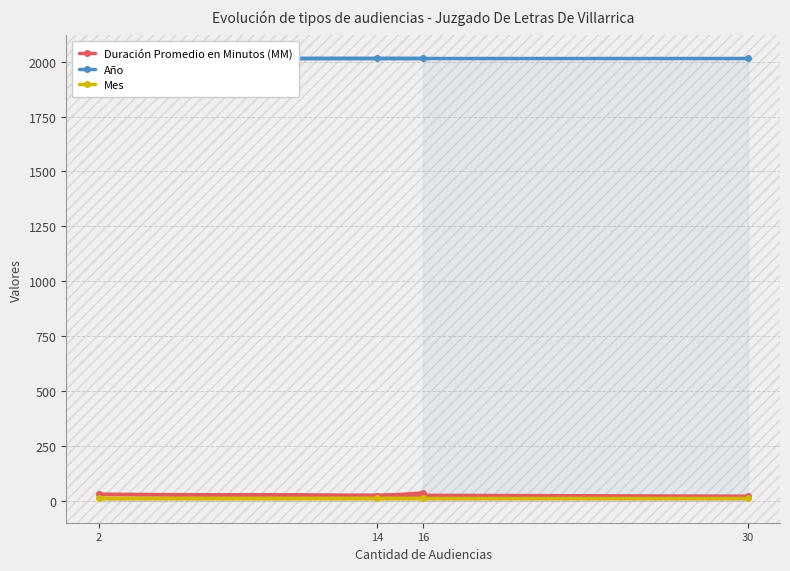

What is the sum of the Año values at 16 and 14?

4038